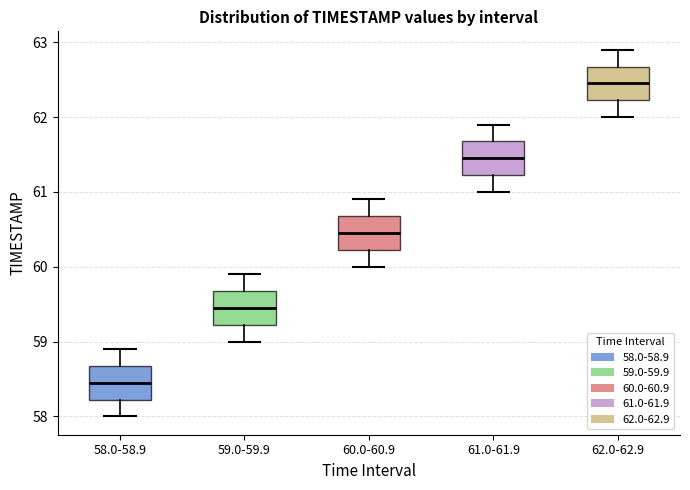

Reading left to right, read every box against the y-axis: the position of its median line, the range the box covers, and the ends of its whiskers. The values are not printed on the chart, so give them approximately, as read against the axis.

58.0-58.9: median 58.5, box 58.2 to 58.7, whiskers 58.0 to 58.9
59.0-59.9: median 59.5, box 59.2 to 59.7, whiskers 59.0 to 59.9
60.0-60.9: median 60.5, box 60.2 to 60.7, whiskers 60.0 to 60.9
61.0-61.9: median 61.5, box 61.2 to 61.7, whiskers 61.0 to 61.9
62.0-62.9: median 62.5, box 62.2 to 62.7, whiskers 62.0 to 62.9